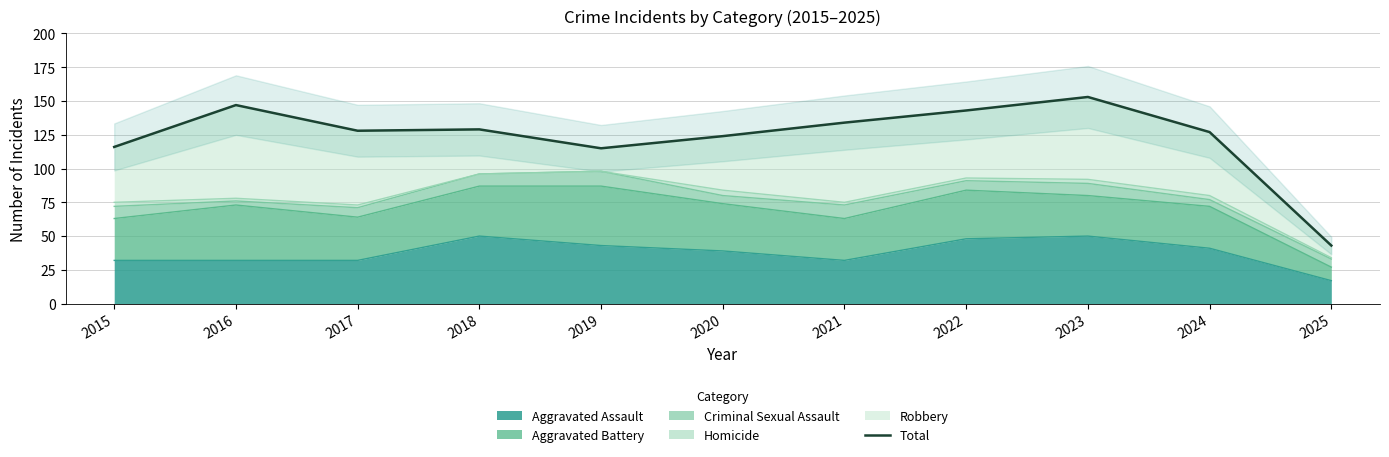

Rank the categories by value from highest to lowest.

2023, 2016, 2022, 2021, 2018, 2017, 2024, 2020, 2015, 2019, 2025